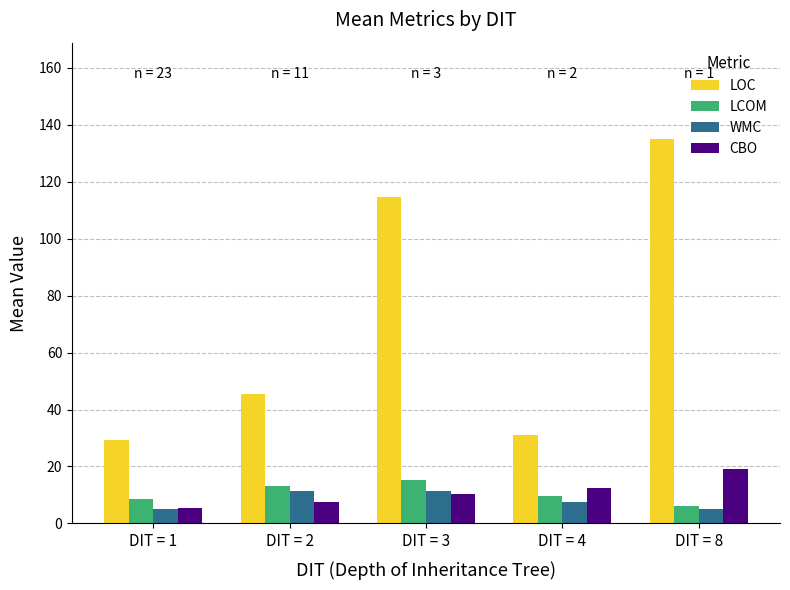

How many series are shown in this chart?

4